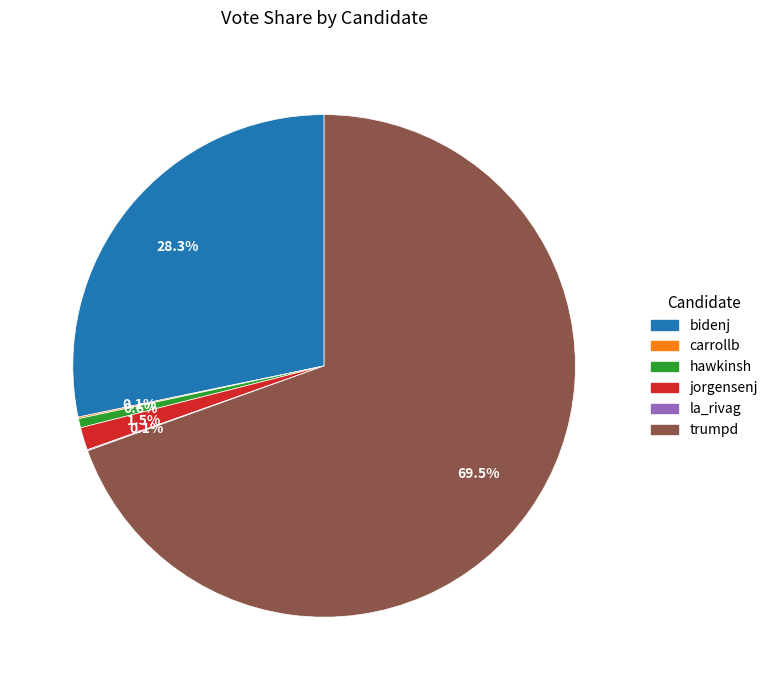

Which category accounts for the majority?

trumpd